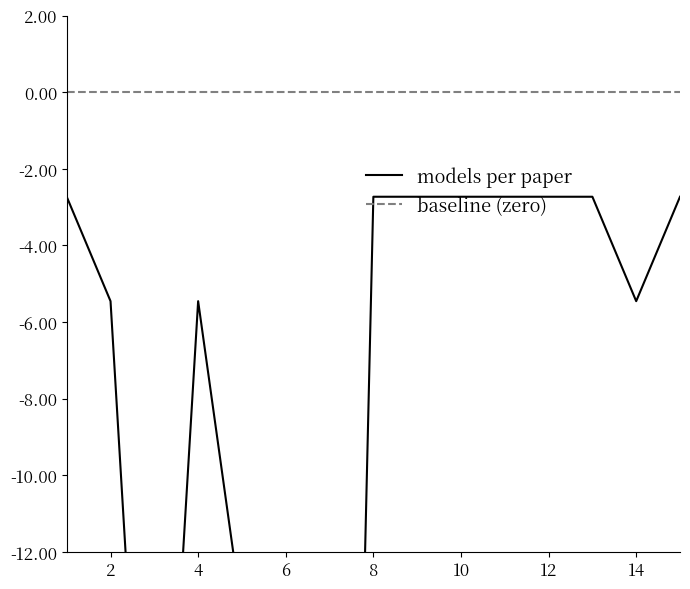

True or false: baseline (zero) and models per paper intersect in this chart.

False